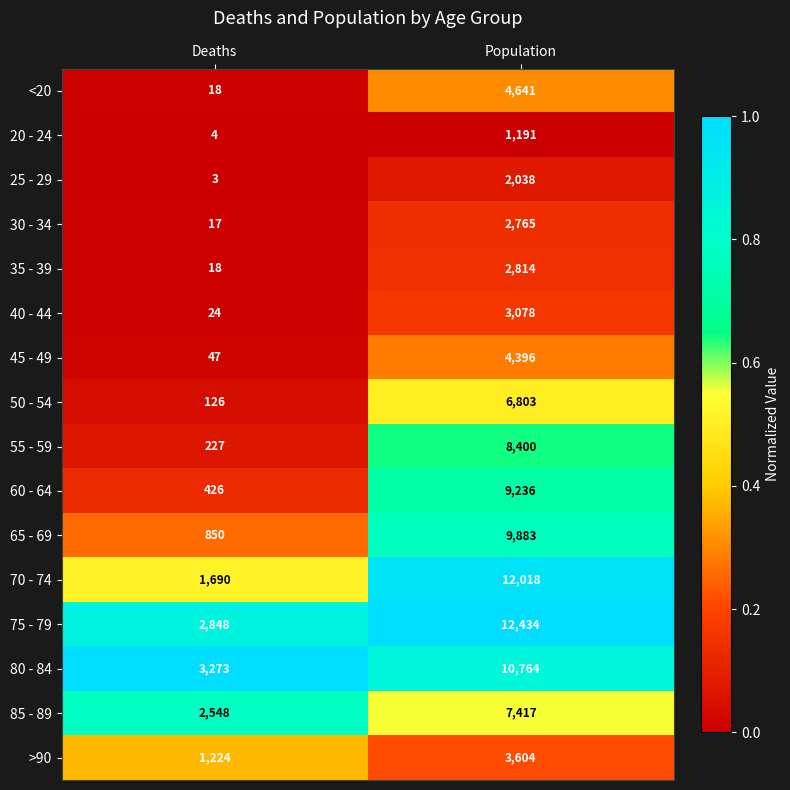

What is the difference between the highest and lowest values at Deaths?

3270